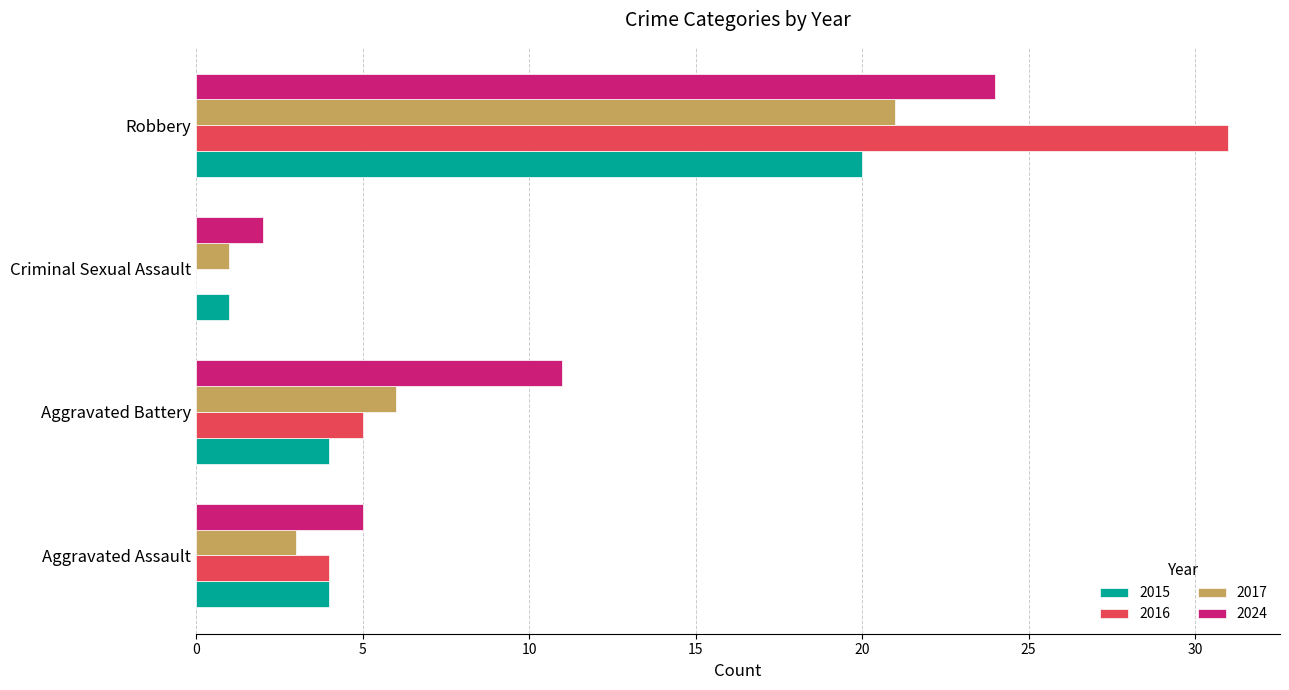

Read the 2024 value at Robbery, to the nearest 10.

20